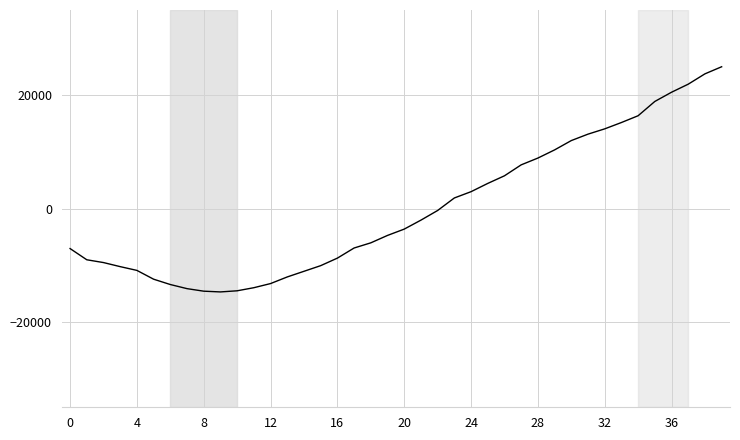

What is the difference between the maximum and minimum values?

39674.7